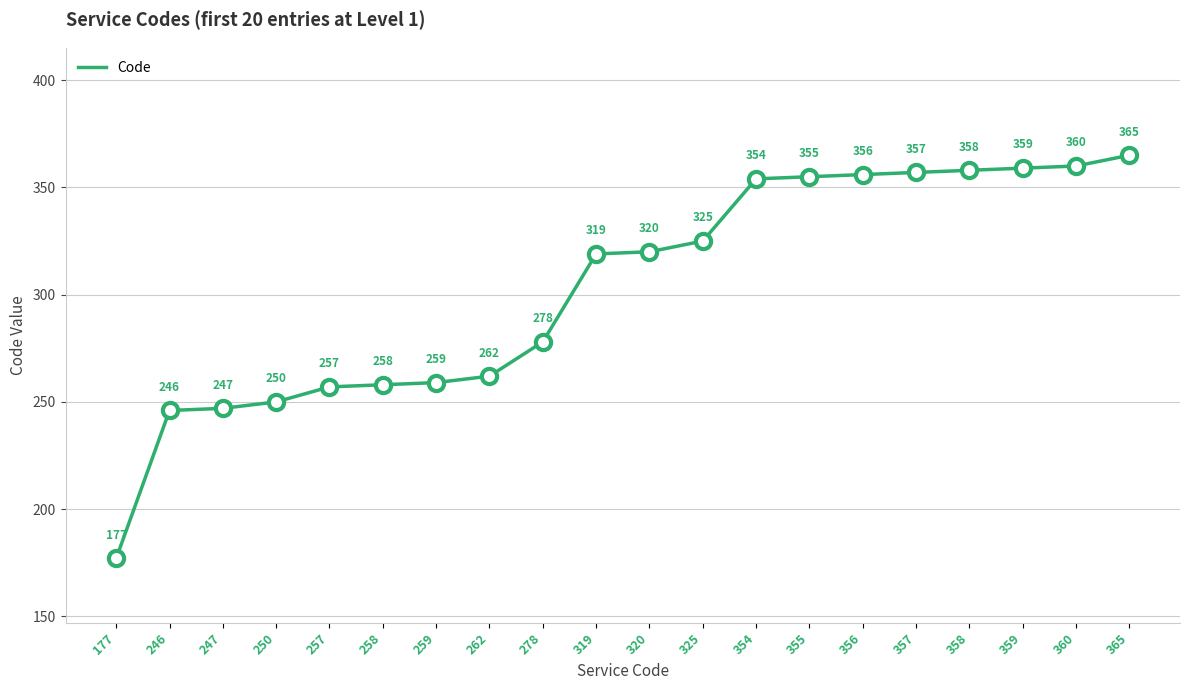

Which has a higher value, 262 or 246?

262